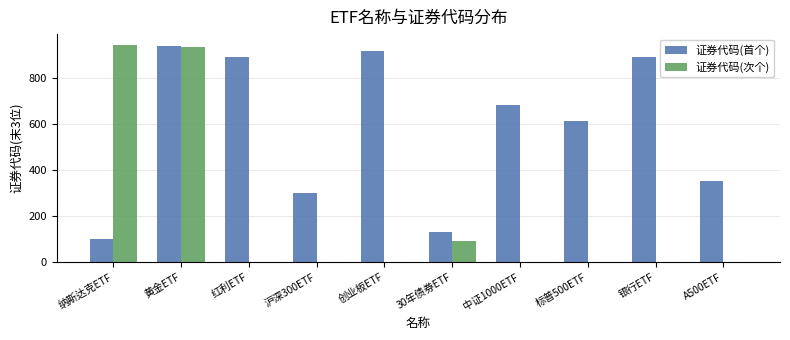

Where is 证券代码(次个) nearest to the value 470?

30年债券ETF